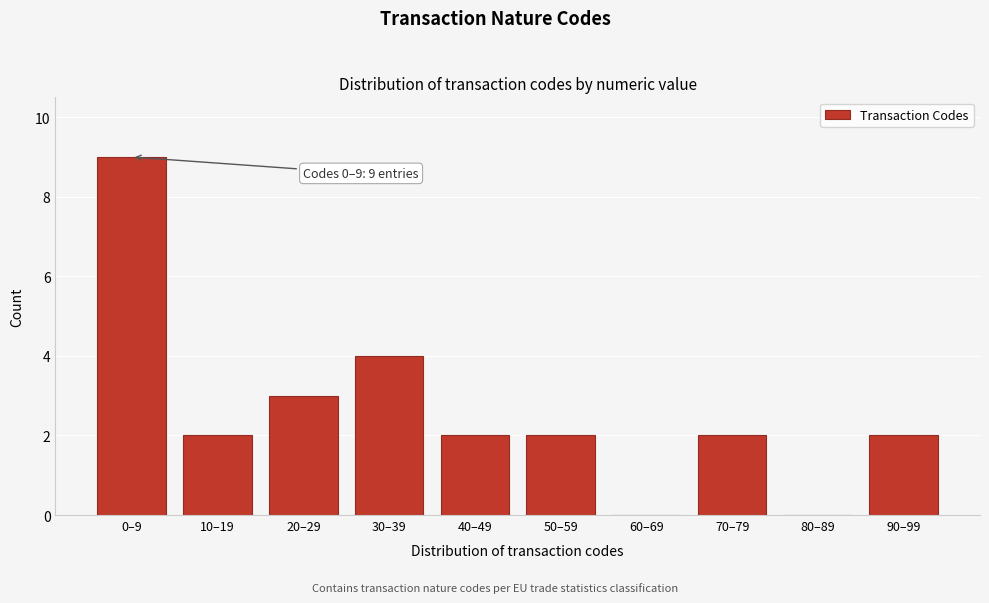

Reading left to right, list all the values displayed in this chart.

0–9=9	10–19=2	20–29=3	30–39=4	40–49=2	50–59=2	60–69=0	70–79=2	80–89=0	90–99=2